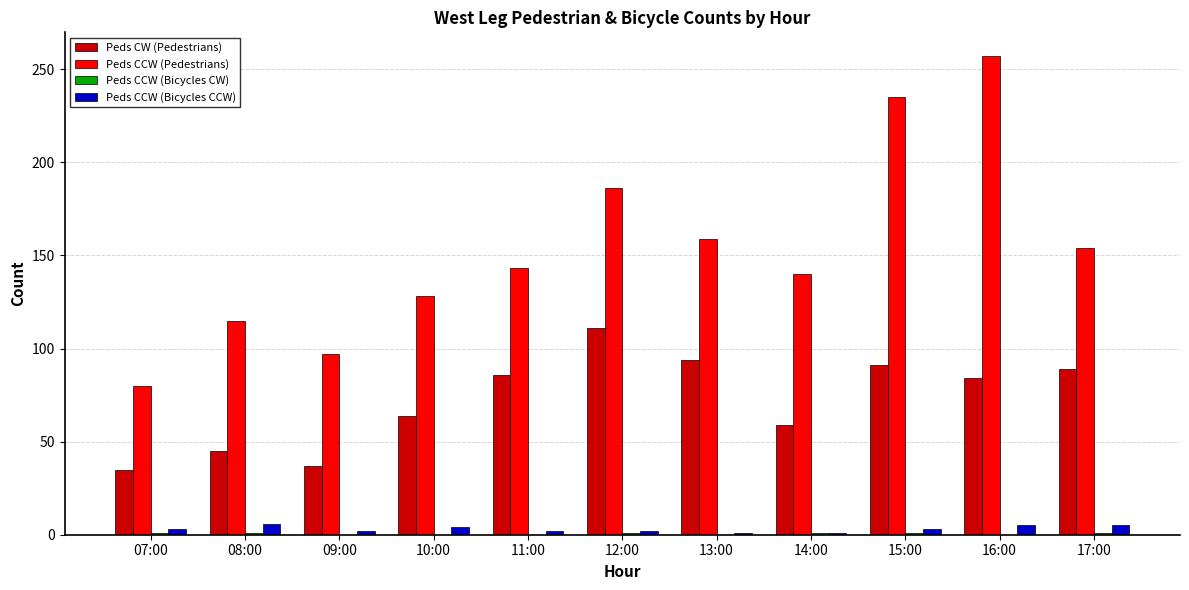

Is the value of Peds CCW (Pedestrians) at 15:00 greater than the value of Peds CCW (Bicycles CCW) at 14:00?

Yes